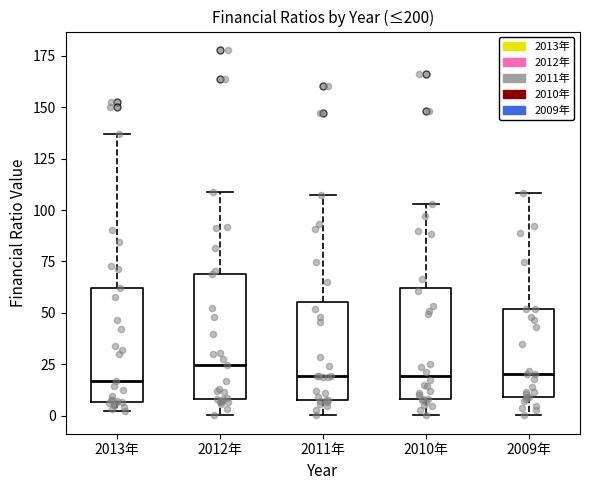

Where is the upper edge of the box for 2011年 on the y-axis? The values are not printed on the chart, so give them approximately, as read against the axis.

55